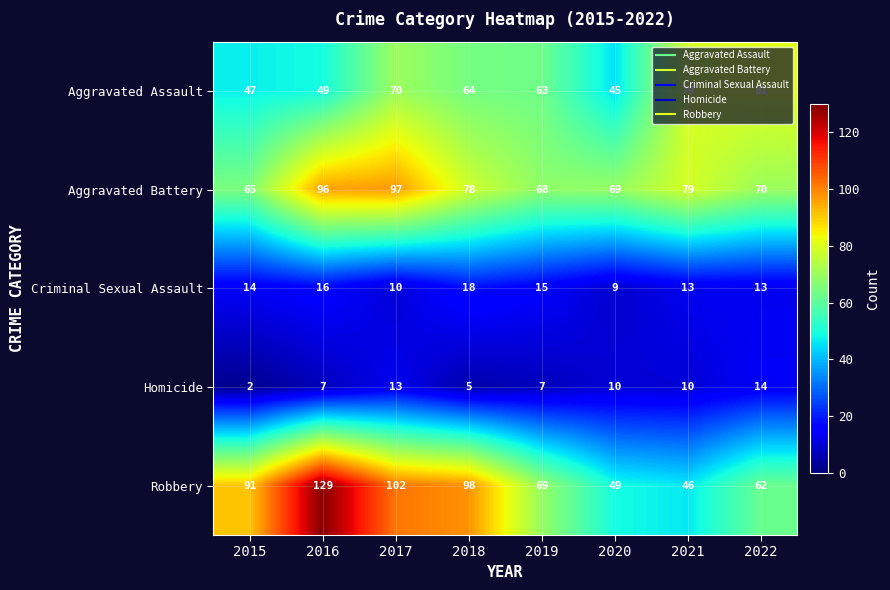

What is the sum of all Homicide values?

68